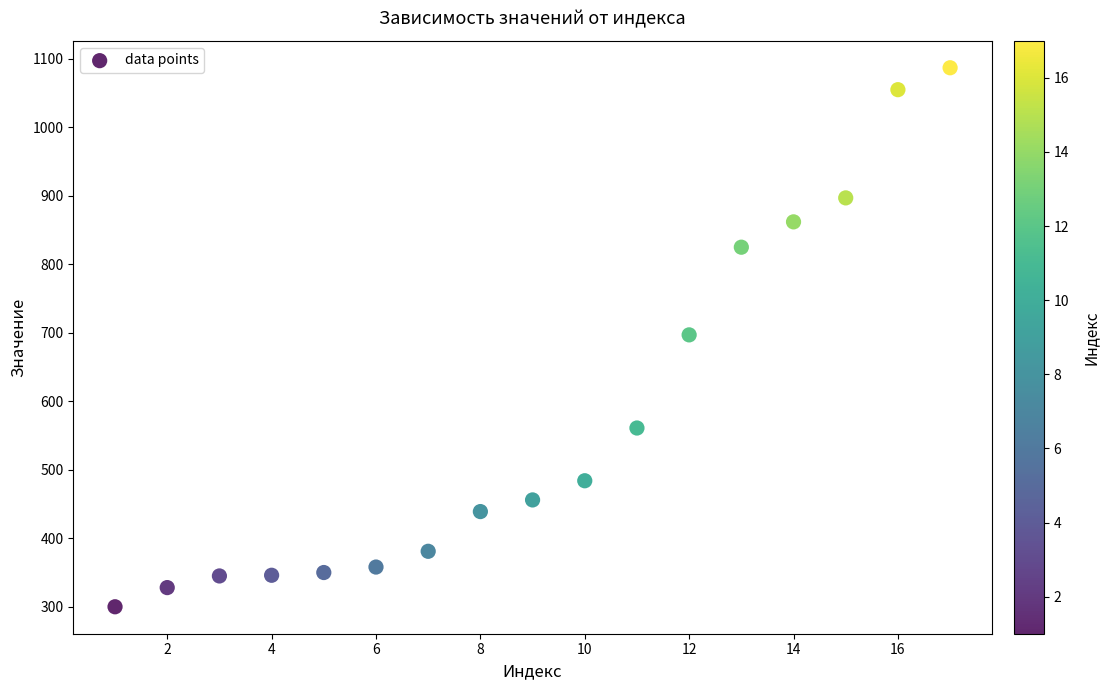

What is the range of X values (max minus min)?

16